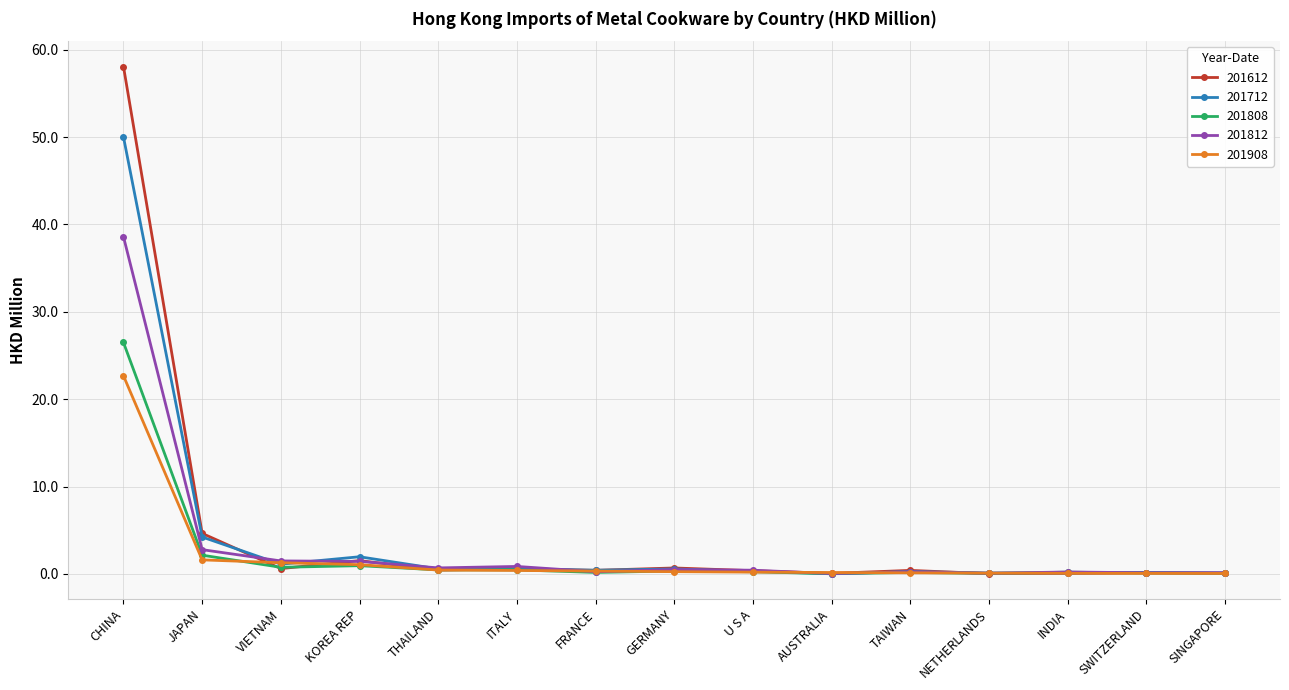

What is the label of the 11th point from the right?

THAILAND